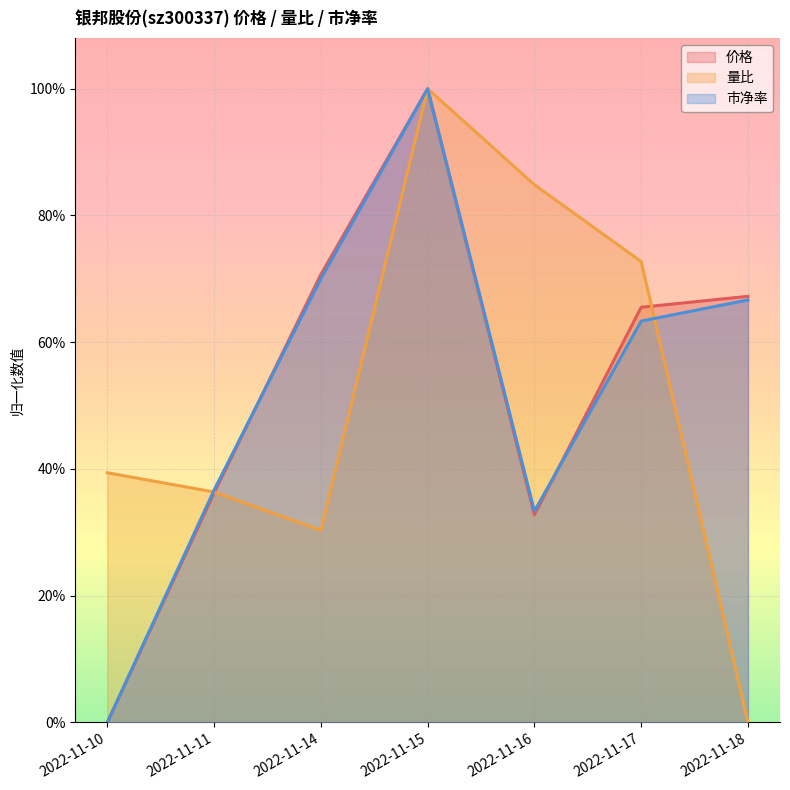

How many categories are shown in the chart?

7